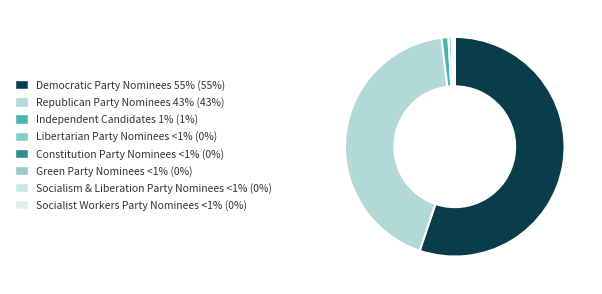

Combined, what portion of the pie is Democratic Party Nominees and Republican Party Nominees?

98.1%